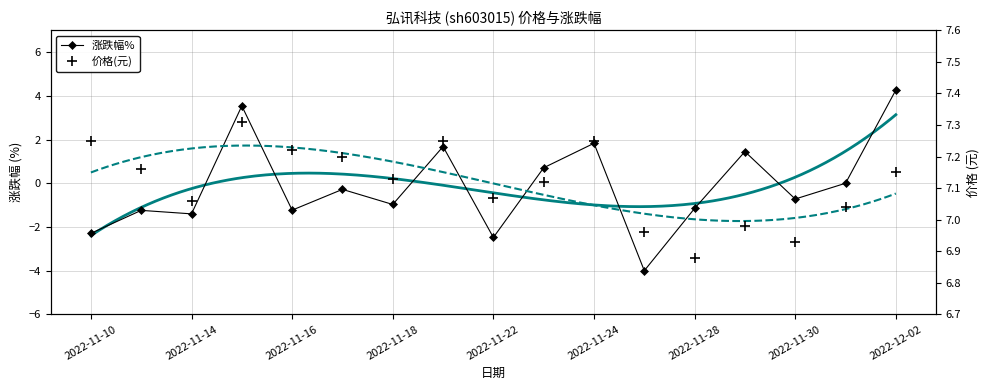

What is the maximum value for 涨跌幅%?

4.3